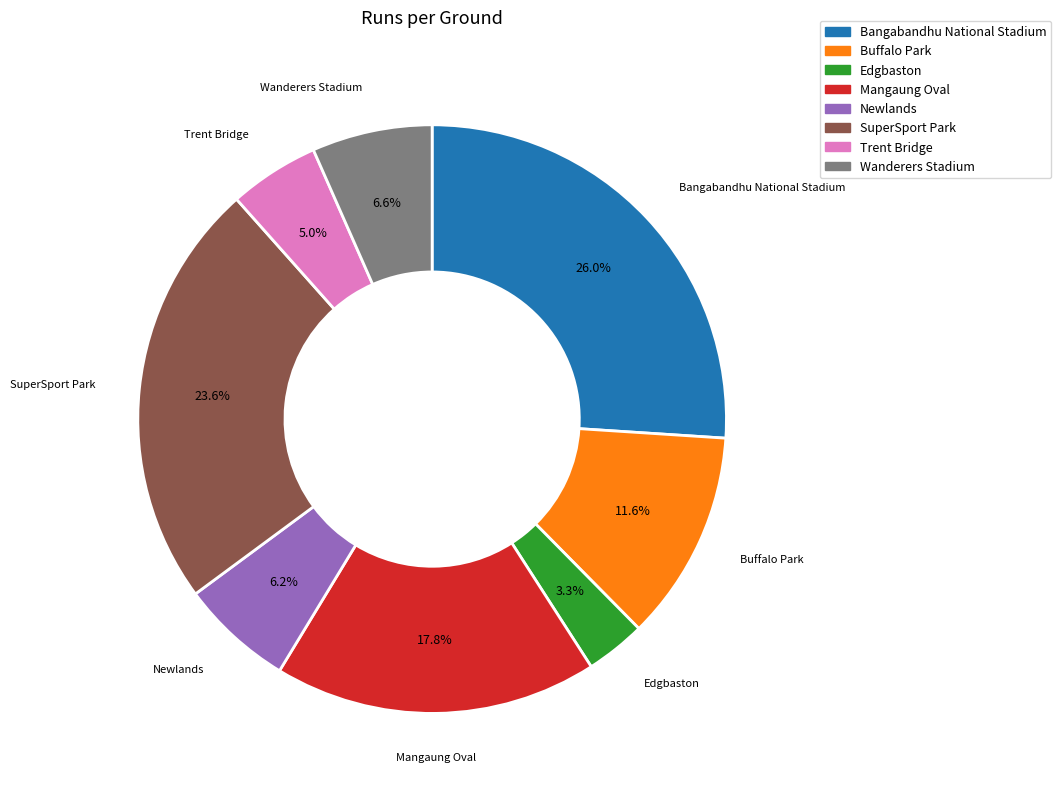

The SuperSport Park slice represents 10% of the pie. True or false?

False